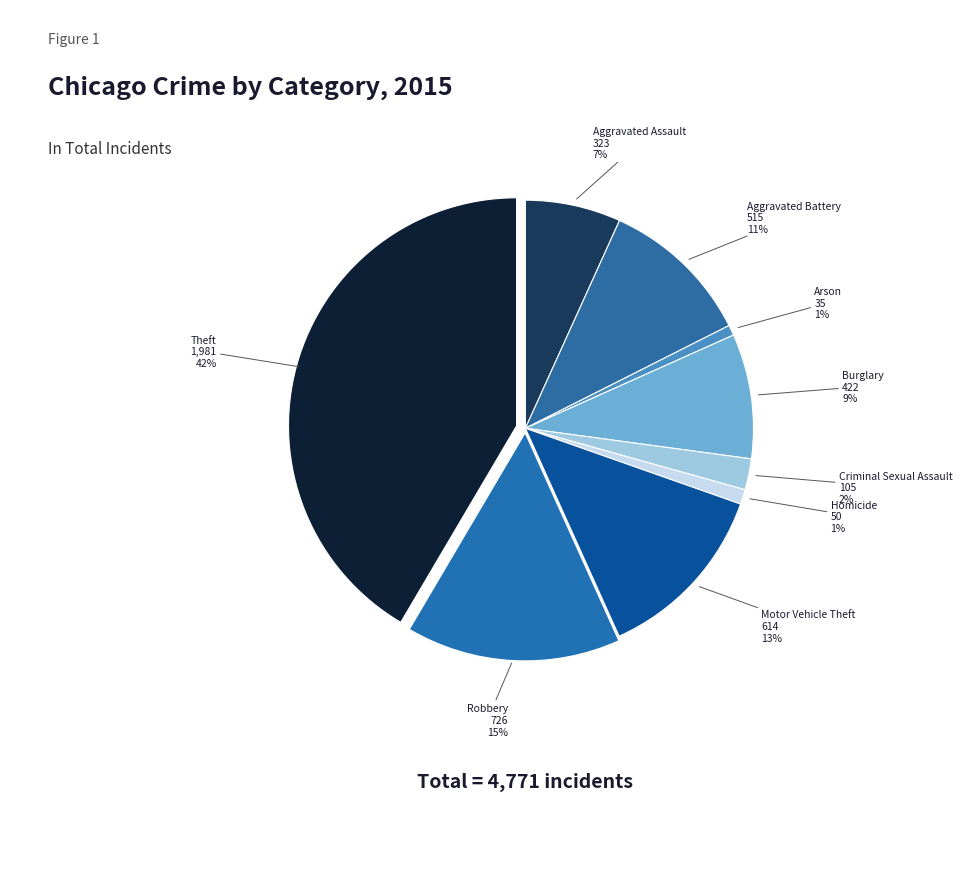

Is there a majority slice in this chart?

No